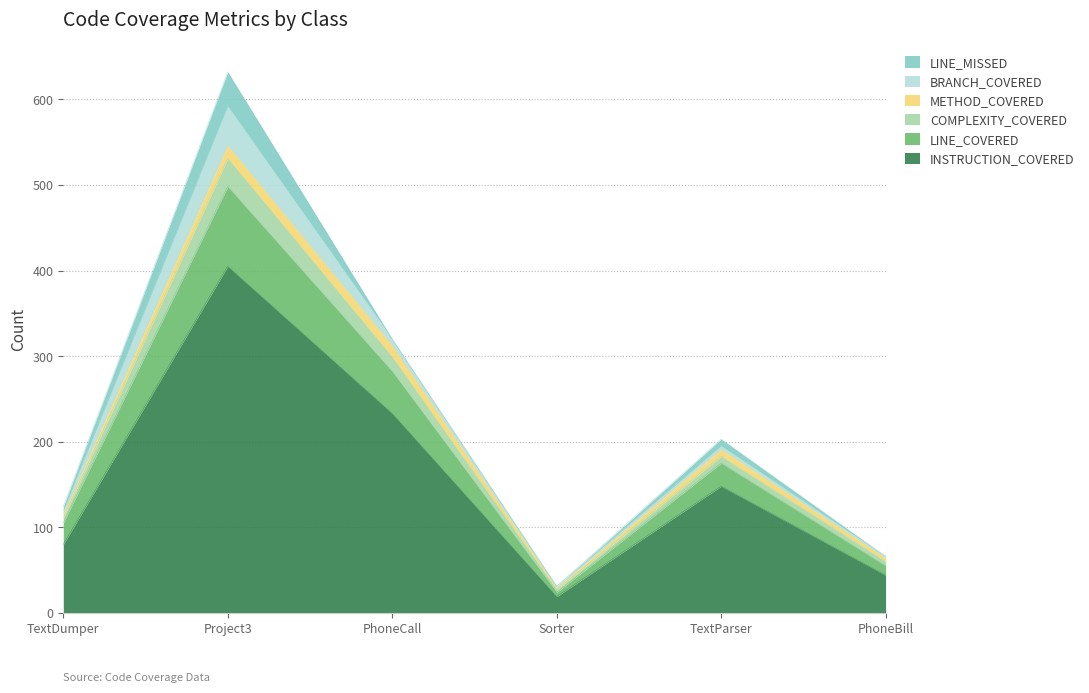

True or false: COMPLEXITY_COVERED and INSTRUCTION_COVERED intersect in this chart.

False